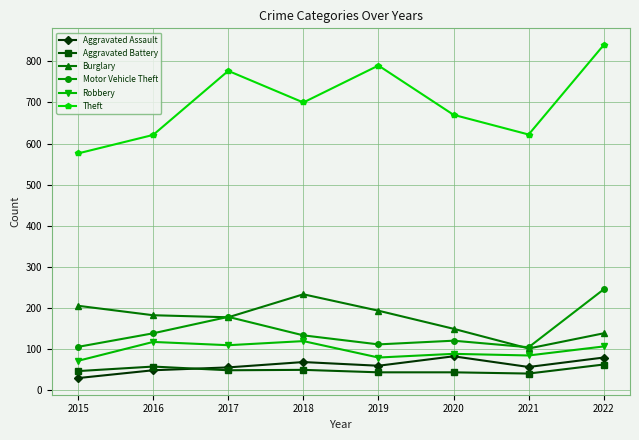

At which category is the sum across all series the highest?

2022